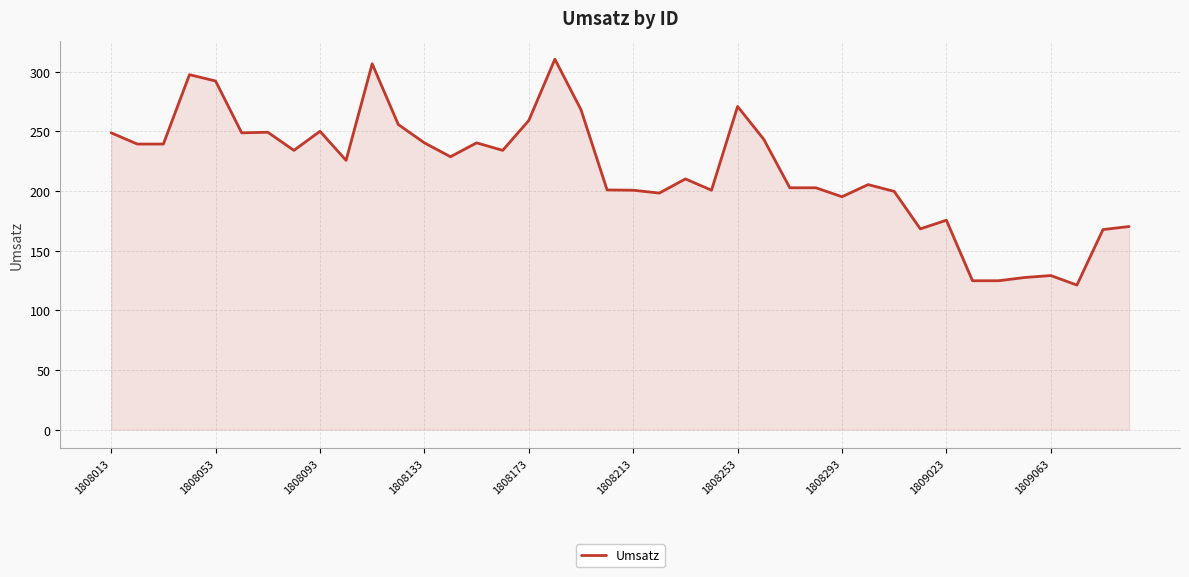

What is the difference between the maximum and second lowest values?

185.7